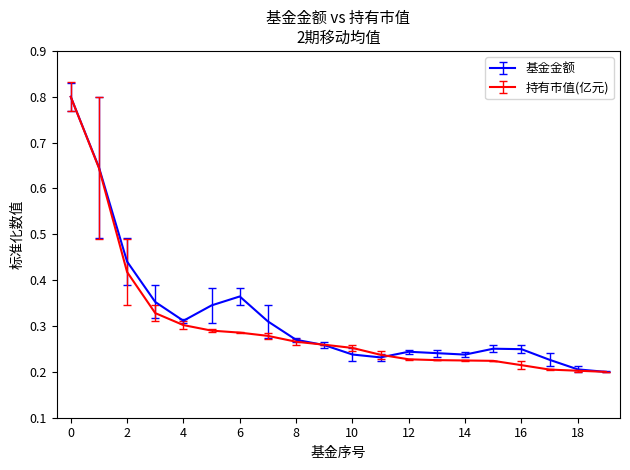

True or false: 基金金额 has more than 0 interior local peaks.

True